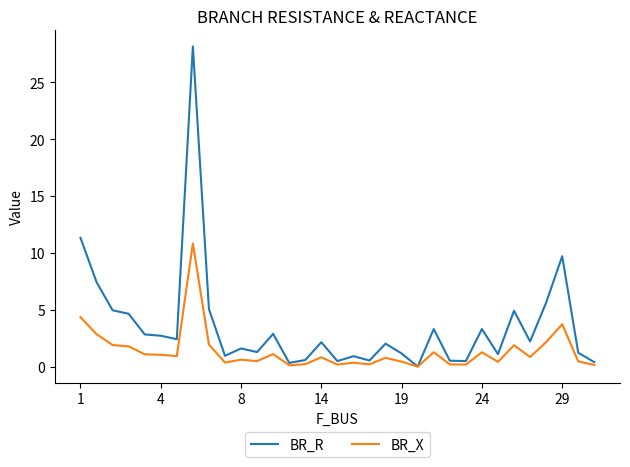

Which series has the largest total across all categories?

BR_R